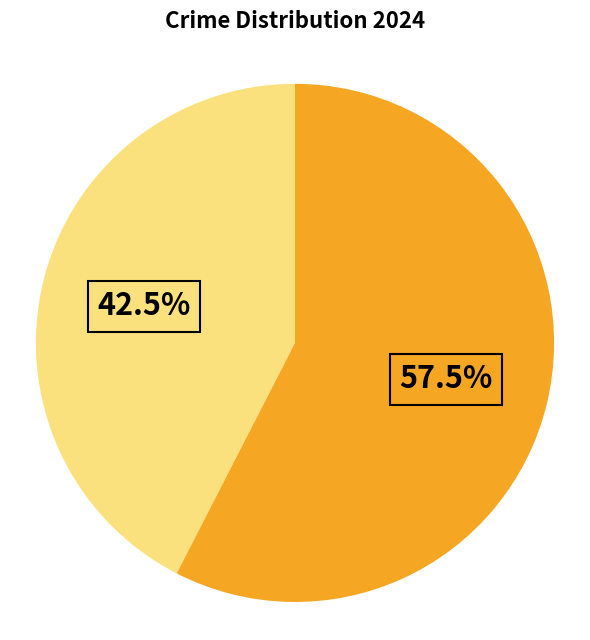

Does any single category account for the majority?

Yes